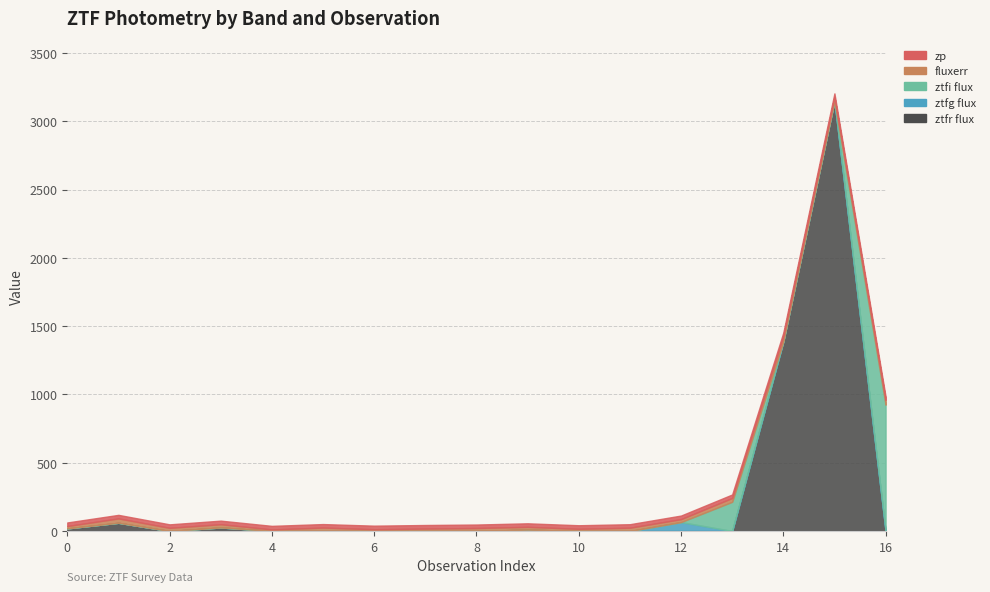

Does the chart have visible grid lines?

Yes